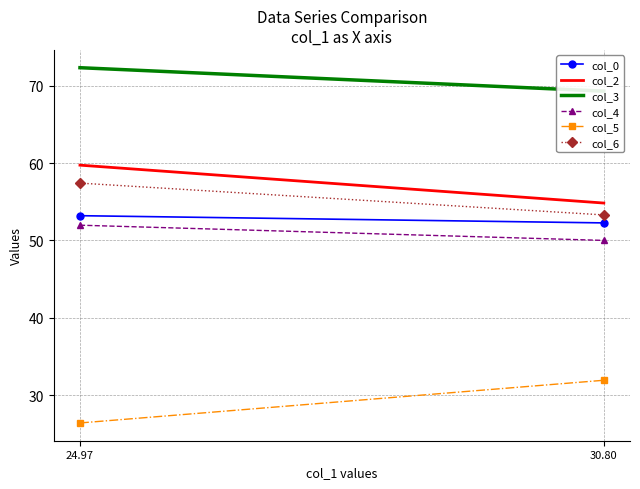

Which category has the highest value in the col_3 series?

24.97